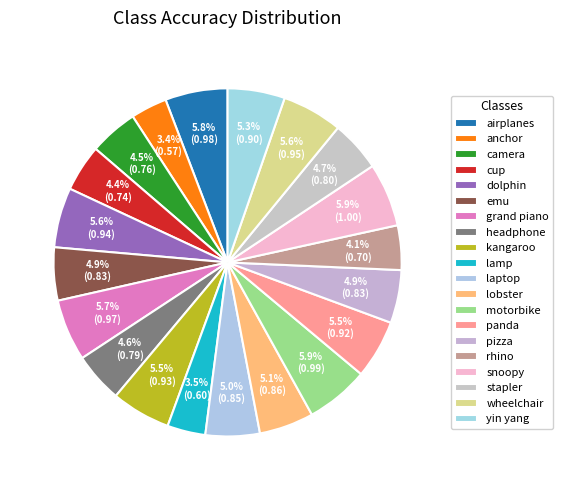

To the nearest percent, what is the difference between the motorbike and lobster slice percentages?

1%